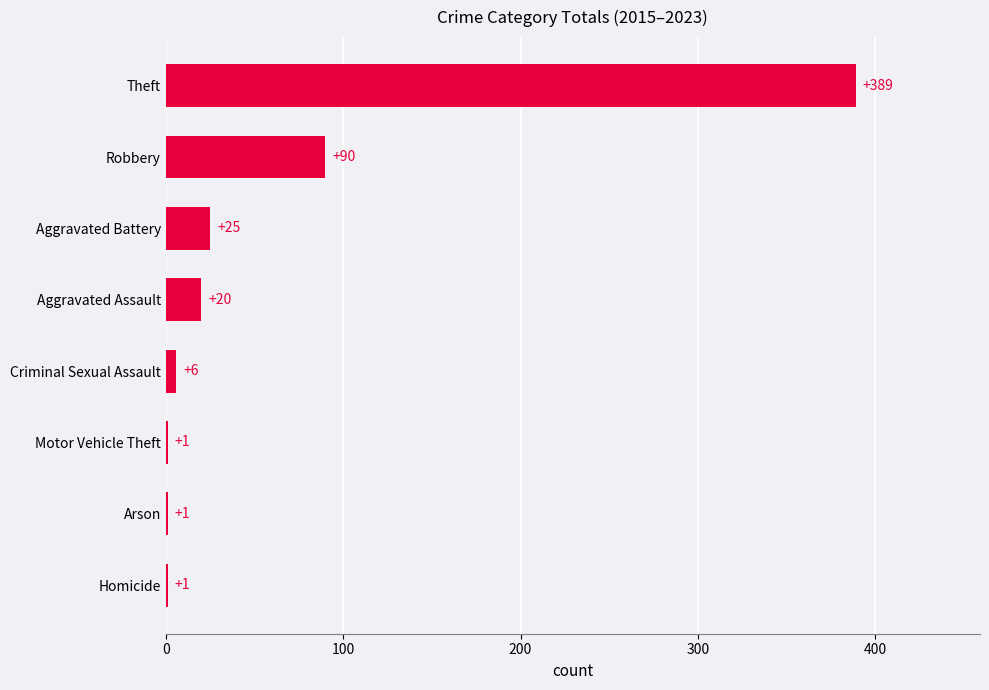

What is the sum of the values at Criminal Sexual Assault and Homicide?

7